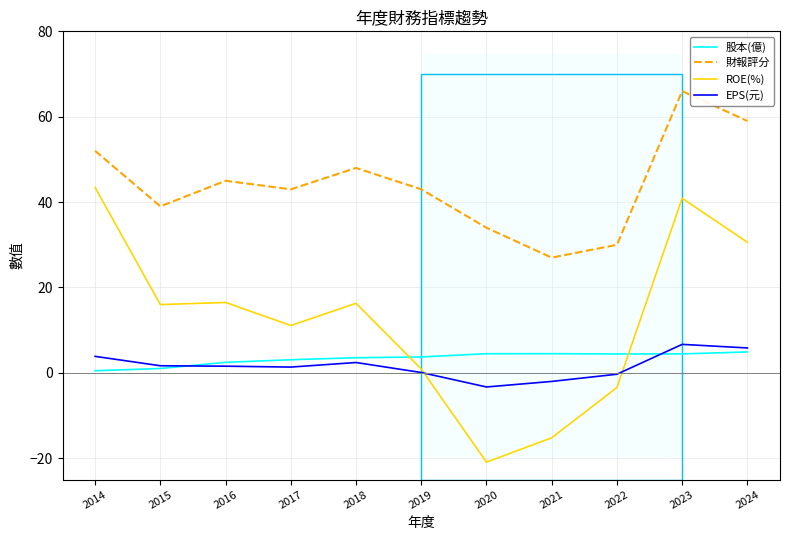

How many 財報評分 values are between 34 and 52?

7